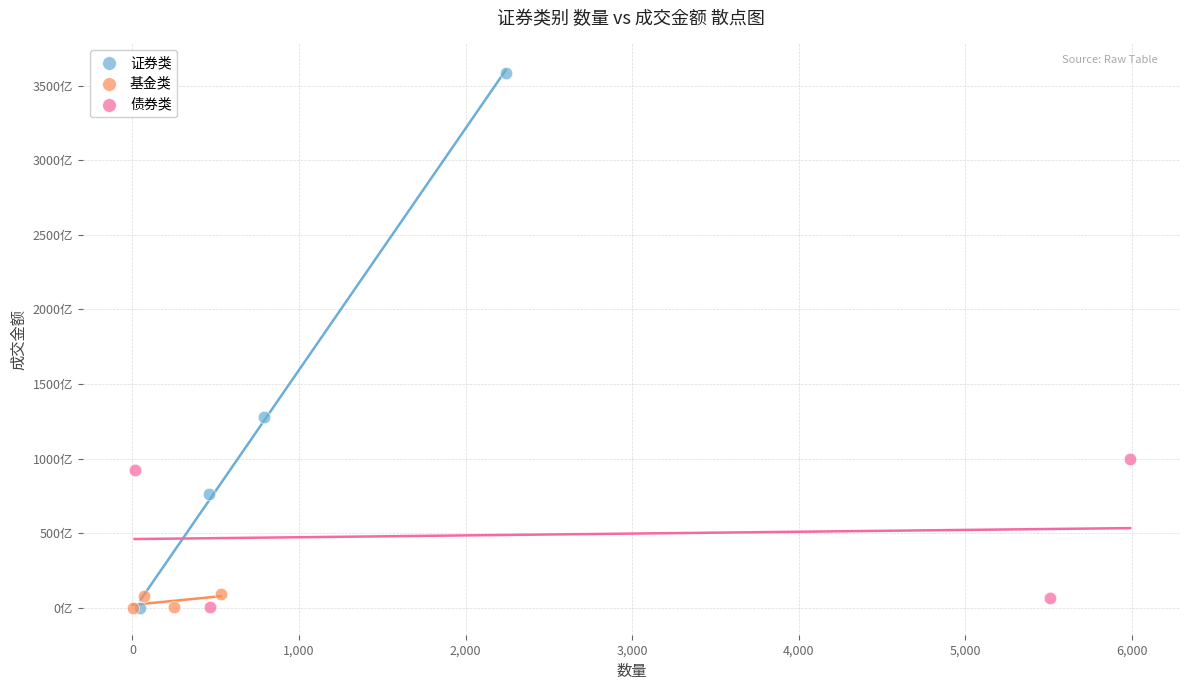

Which series reaches the maximum Y coordinate?

证券类